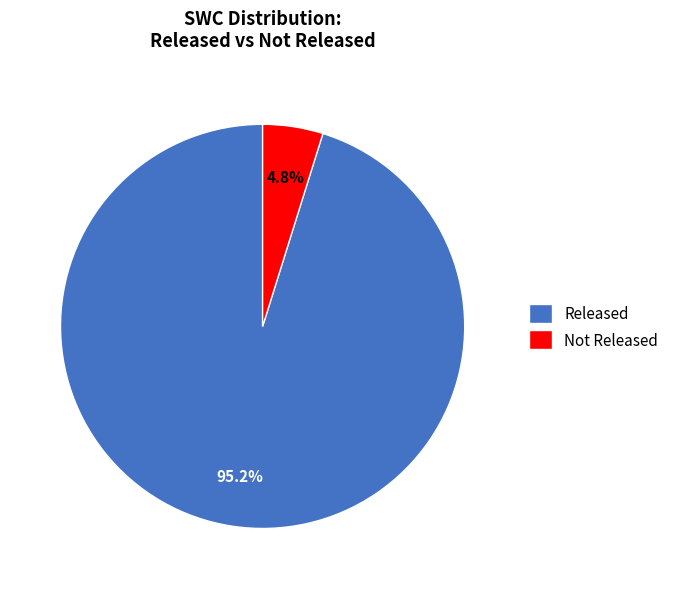

What is the ratio of the value at Not Released to the value at Released?

0.1